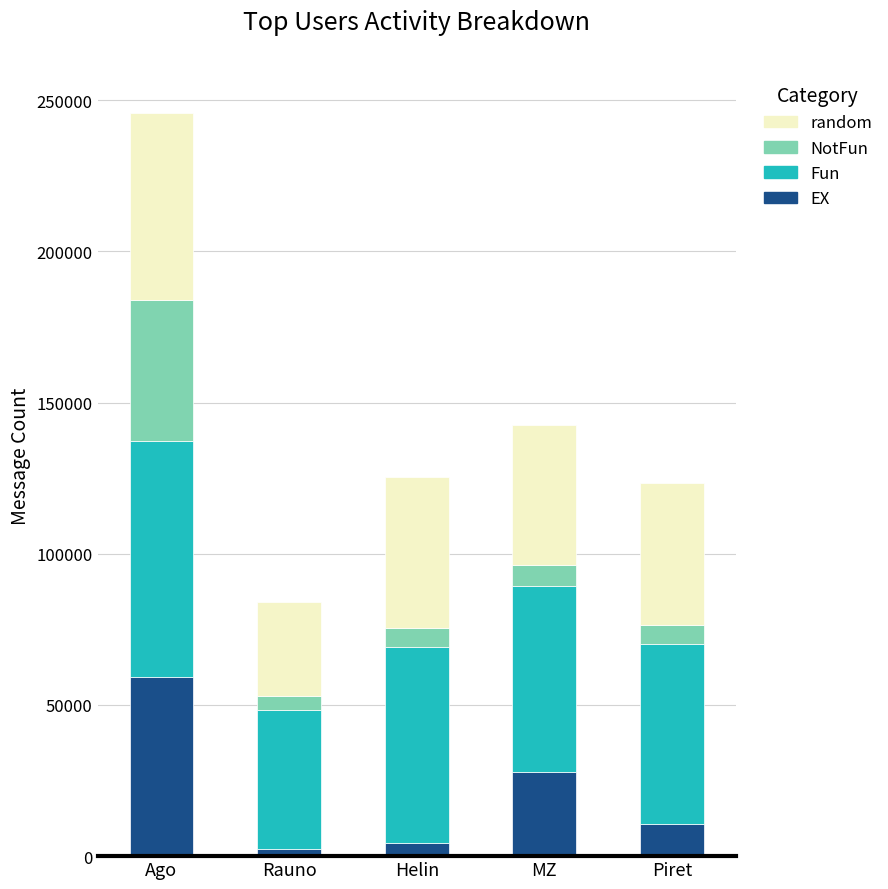

What are all the series names shown in the legend?

random, NotFun, Fun, EX